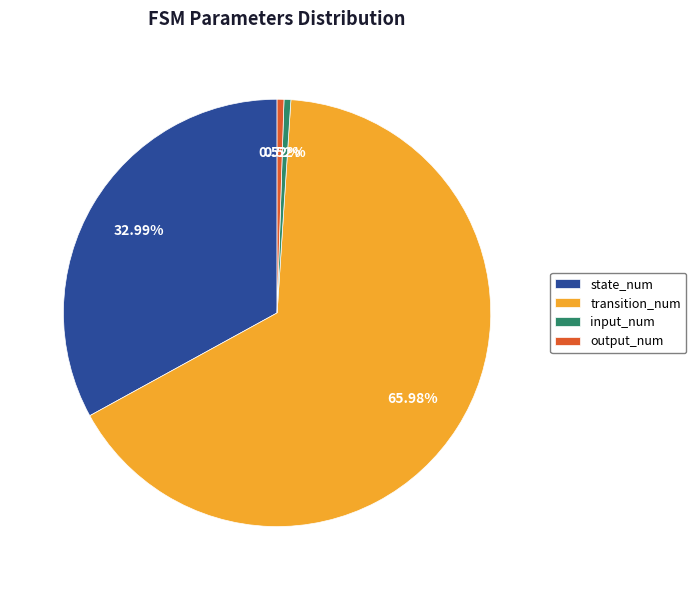

How much of the chart is everything except state_num?

67.0%